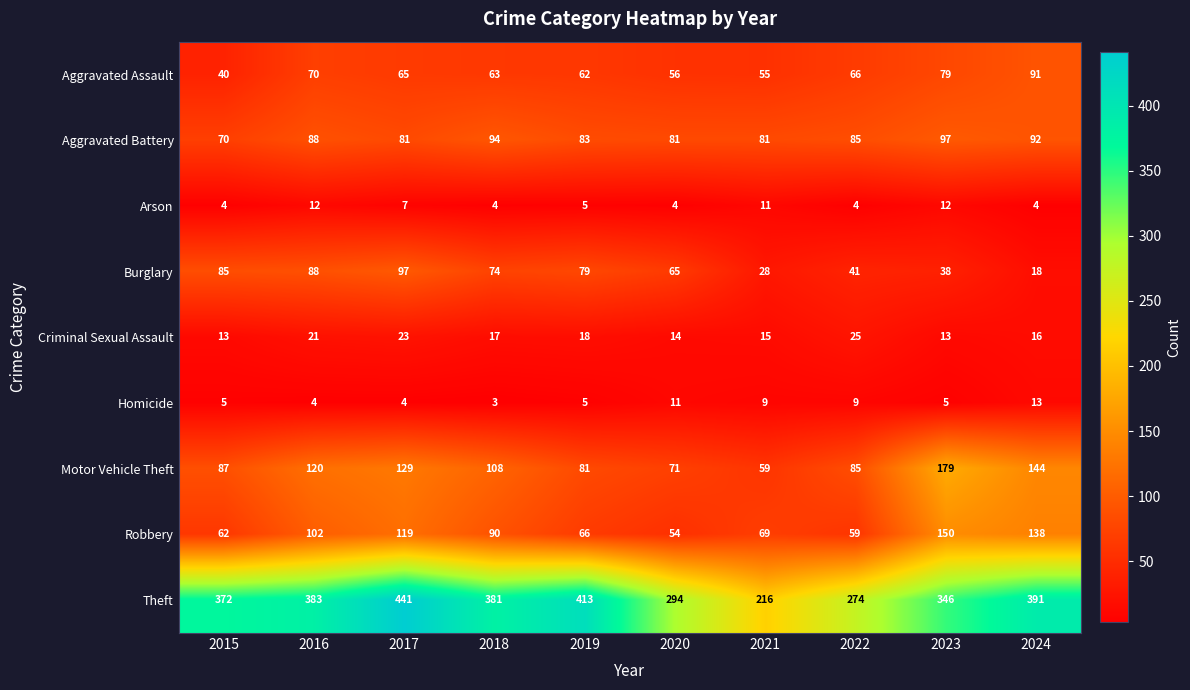

What is the greatest value displayed?

441